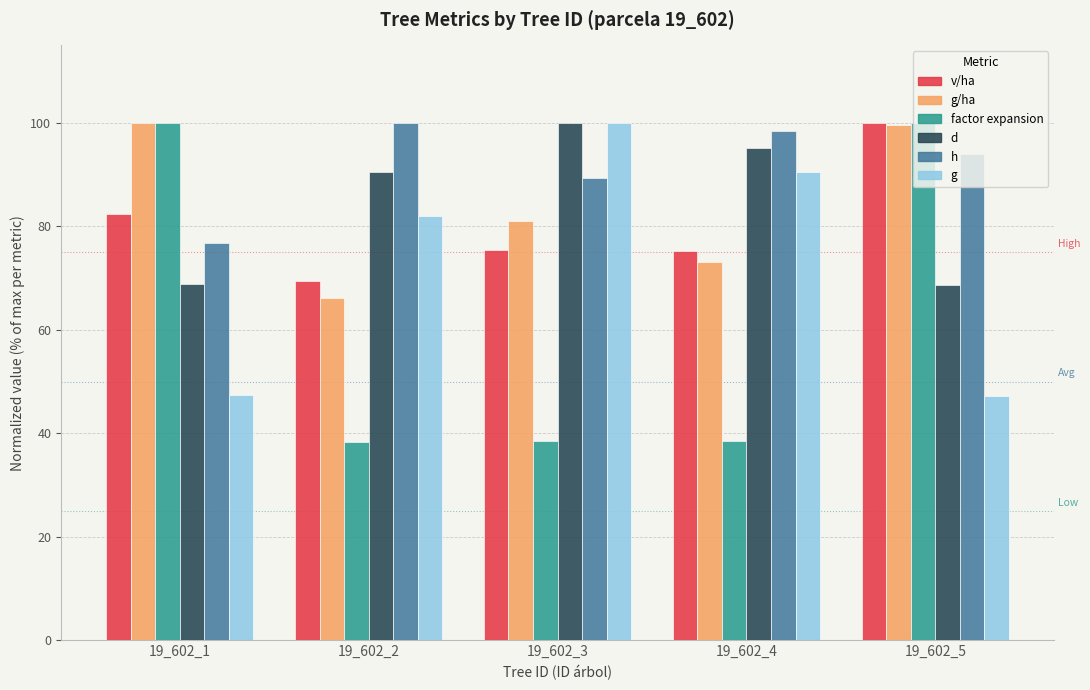

What is the approximate value of g at 19_602_5?

47.3